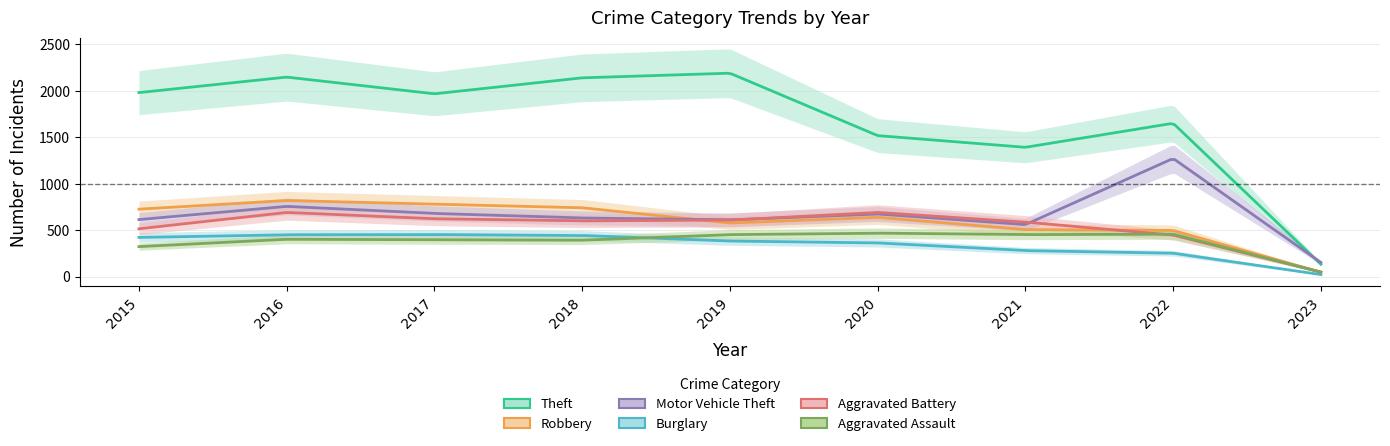

What is the value of the Burglary point at the 7th from the left?

280